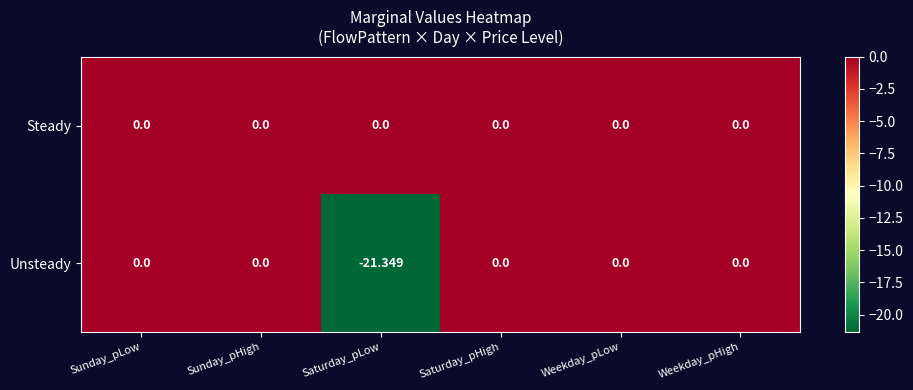

Which series has the widest spread of values?

Unsteady